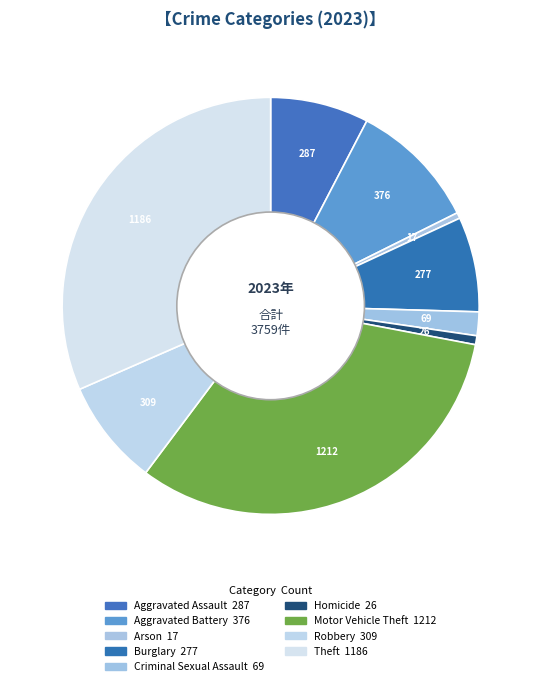

Count the number of slices in the pie.

9